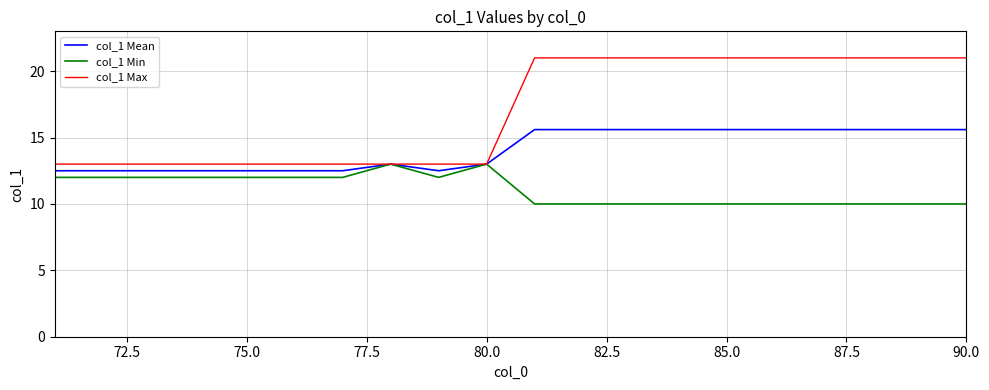

What is the average value of the col_1 Max series?

17.0